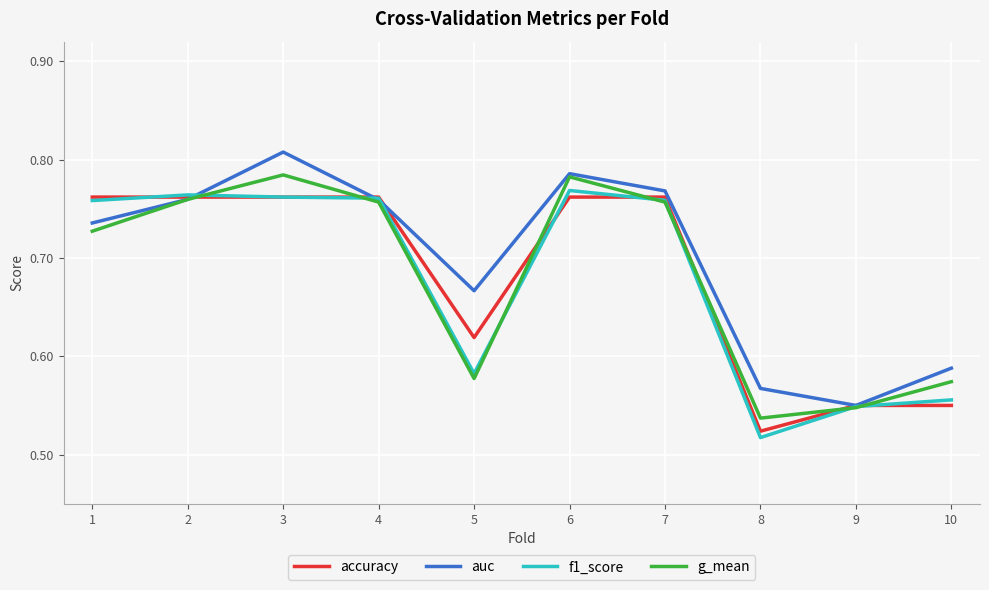

At which category is the sum across all series the highest?

3